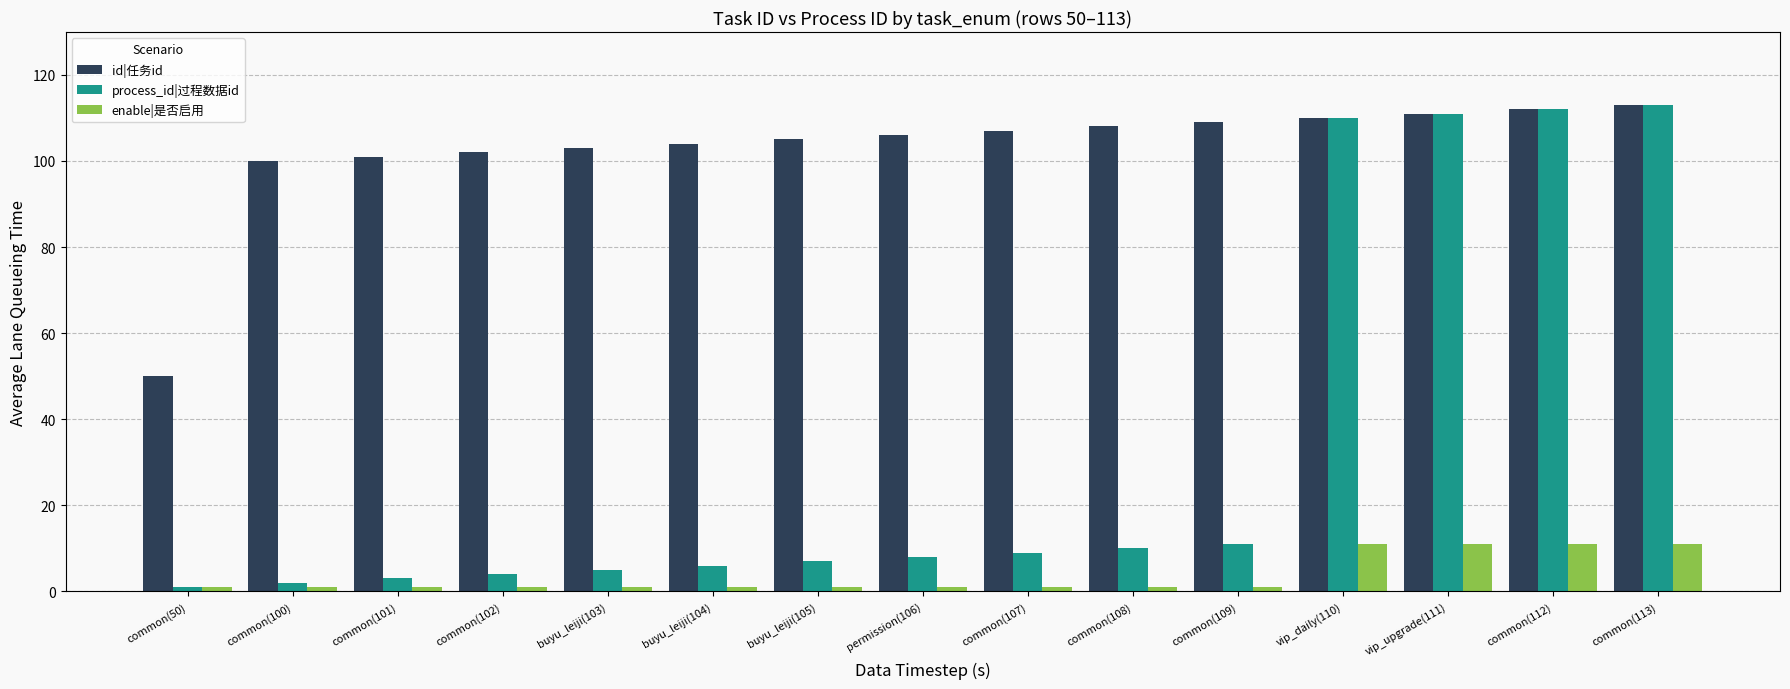

Which series has the largest range (max minus min)?

process_id|过程数据id